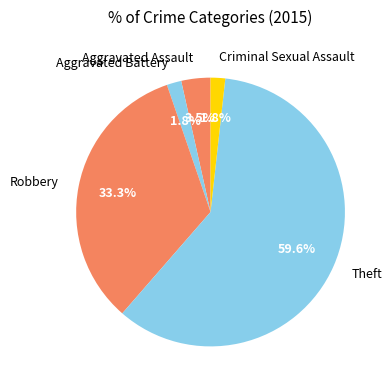

To the nearest percent, what is the average slice percentage?

20%